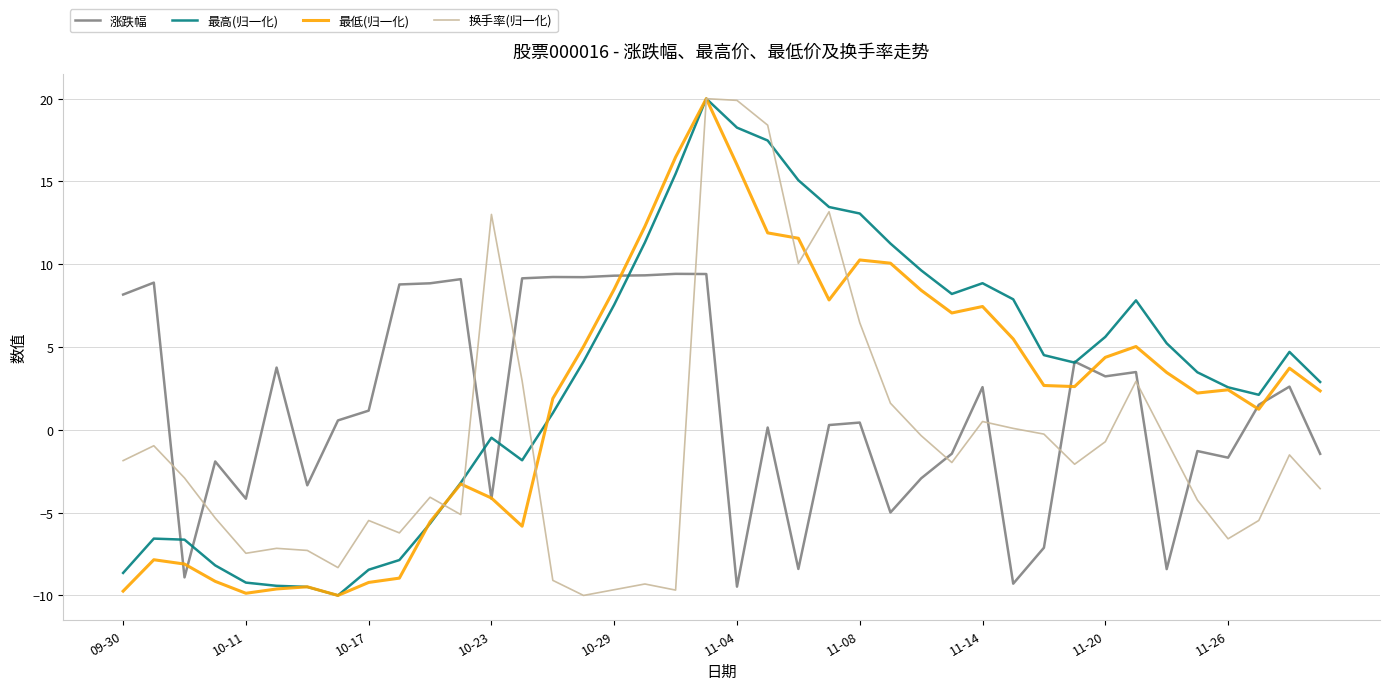

What is the maximum value shown in the chart?

20.0